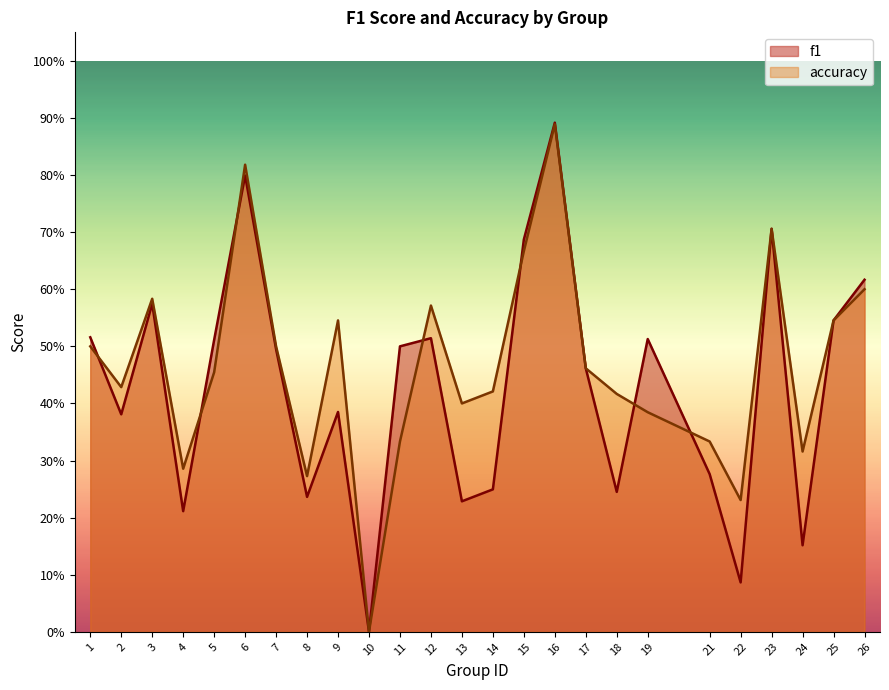

What is the difference between the maximum and second lowest values in the f1 series?

0.8